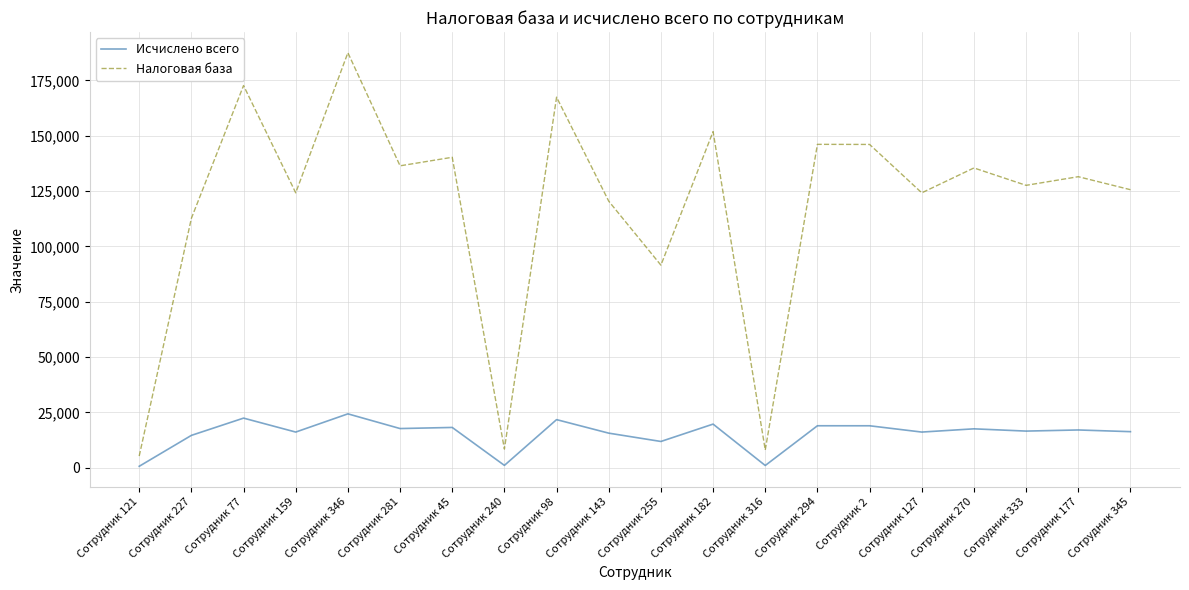

What is the maximum value shown in the chart?

187519.7